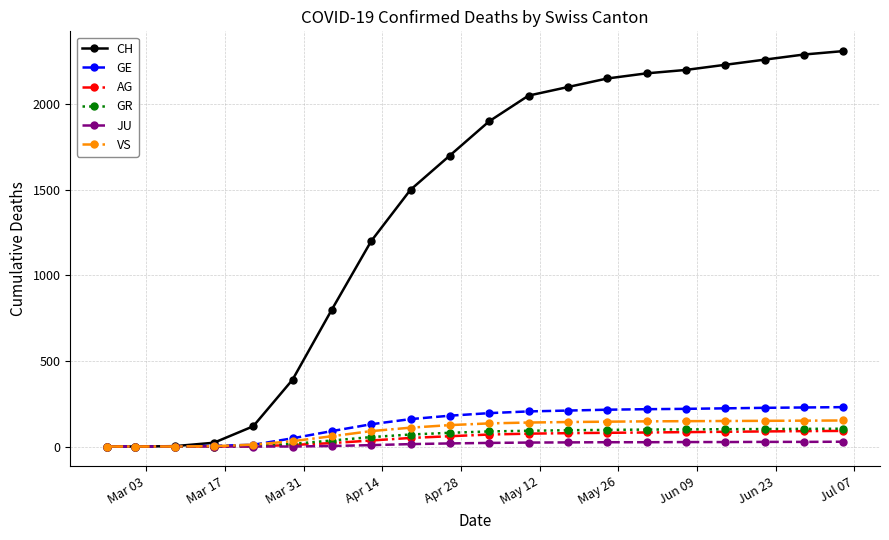

Which series has the widest spread of values?

CH